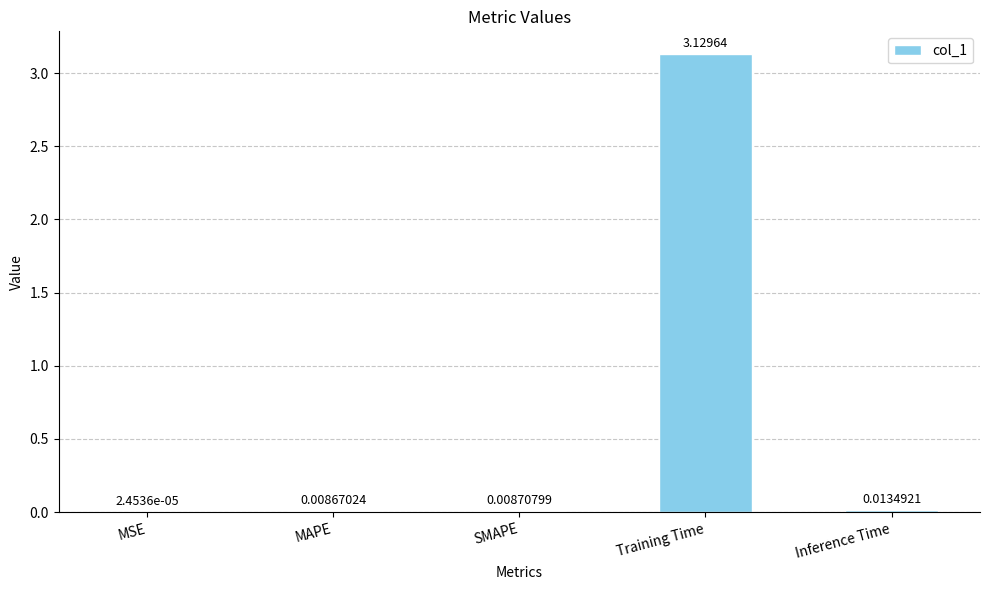

Where is the data nearest to the value 1?

Inference Time